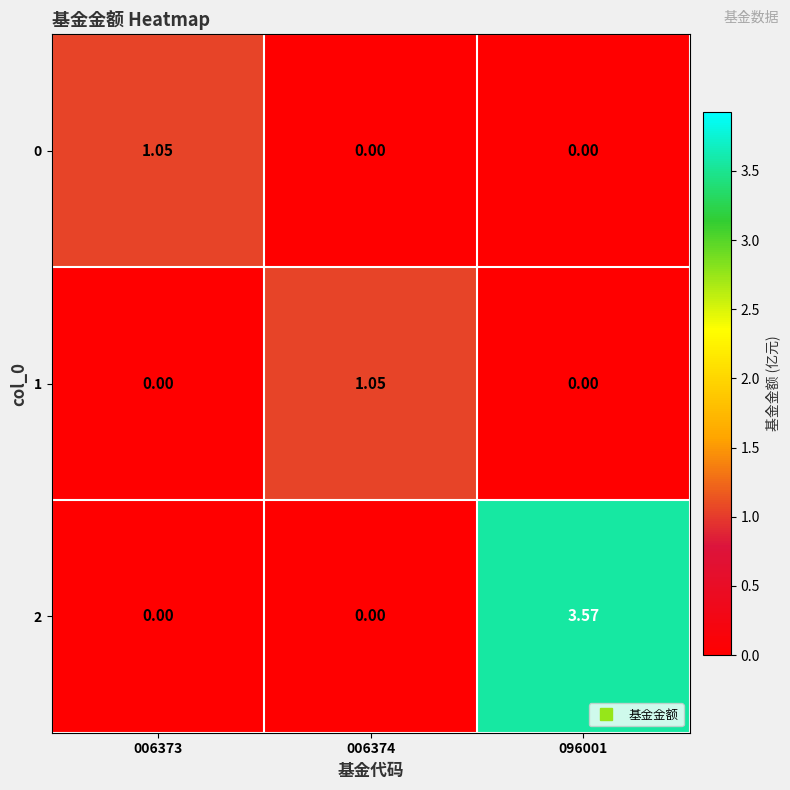

Count the number of data series in this chart.

3